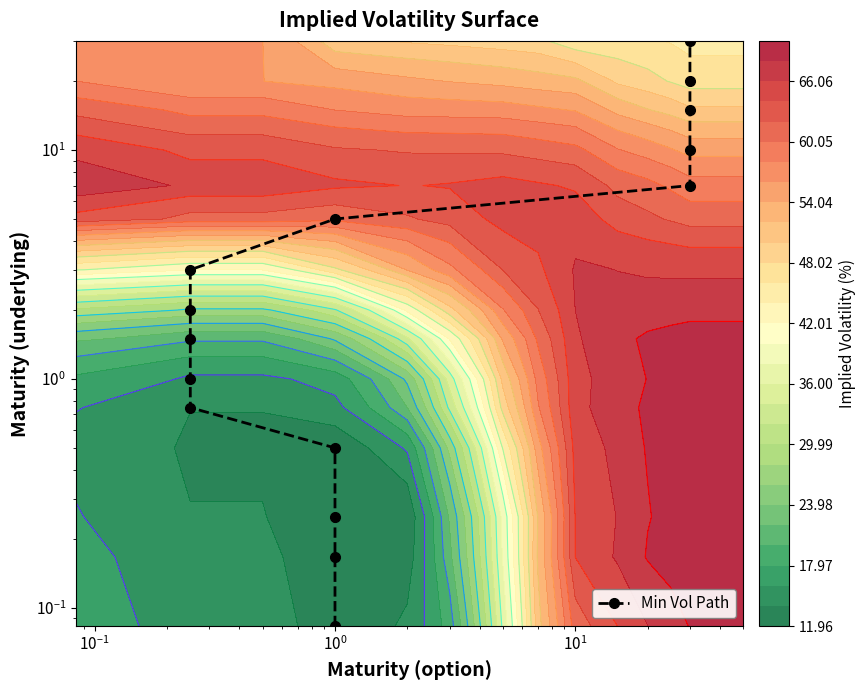

What is the minimum value shown in the chart?

0.1